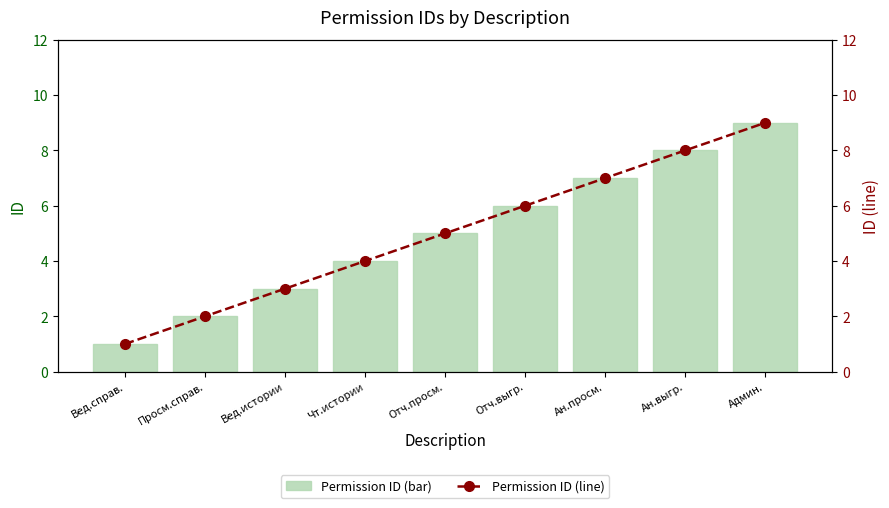

What is the highest value of the Permission ID (bar) series?

9